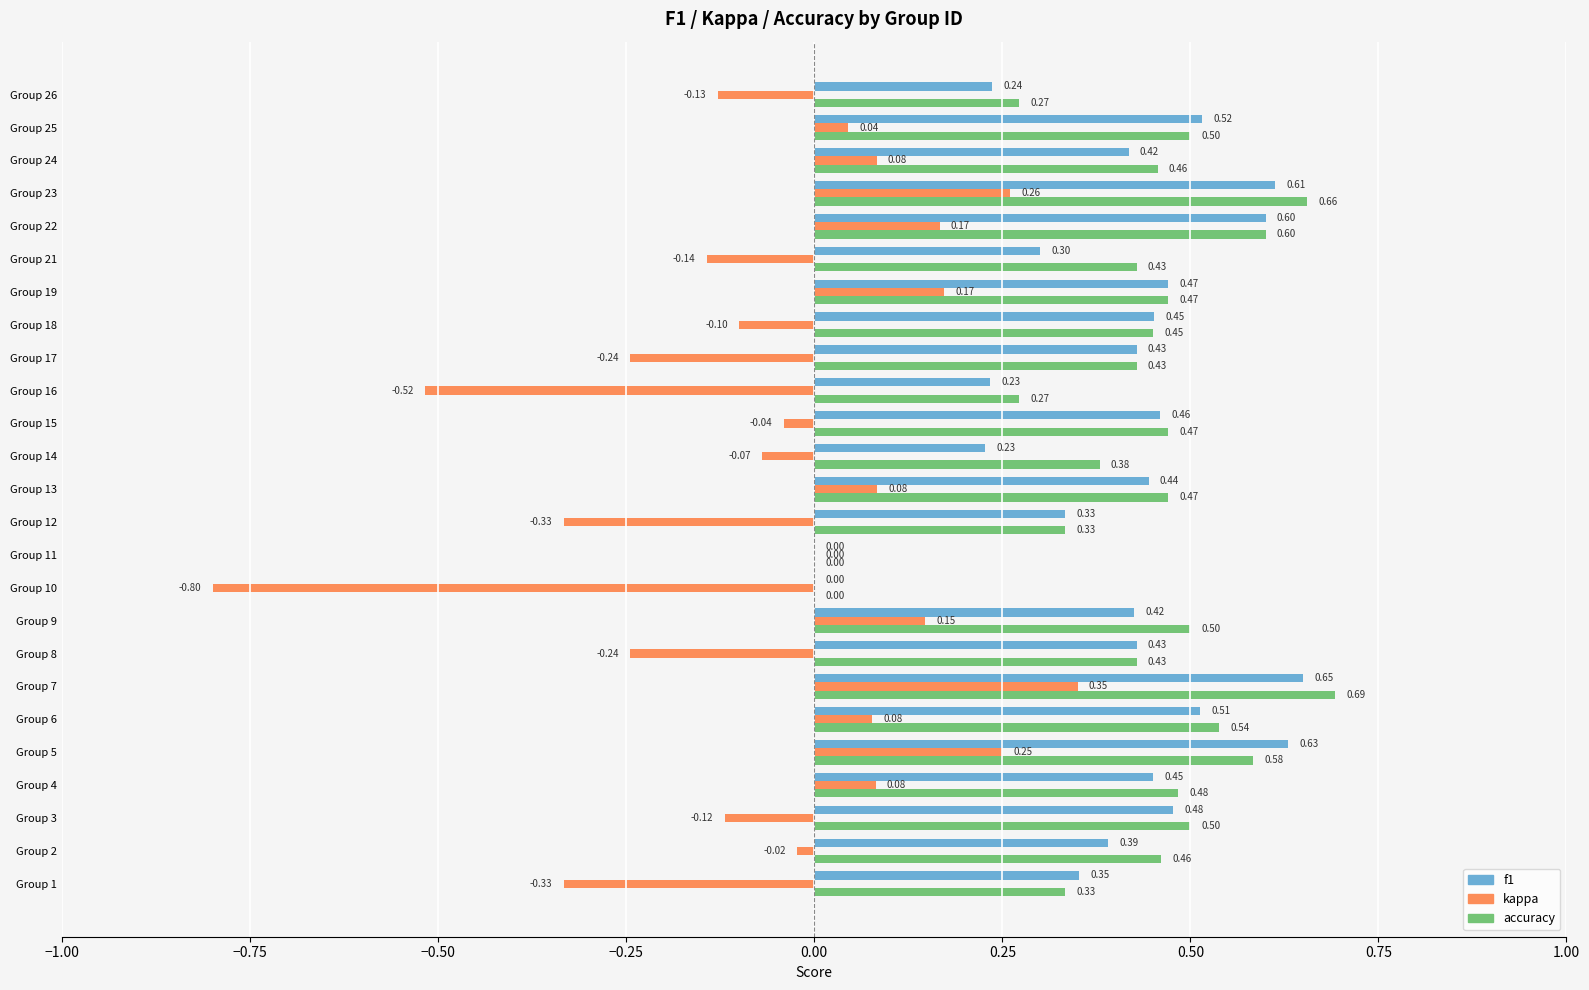

Which series changed the most between Group 5 and Group 22?

kappa